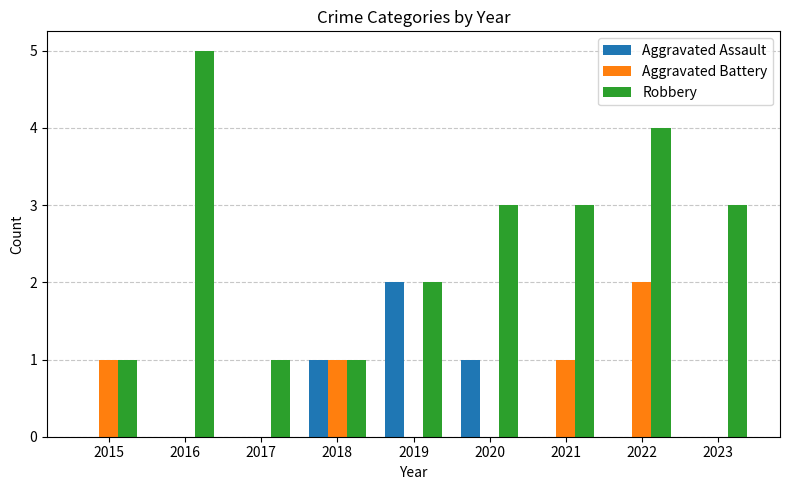

Reading right to left, list all the values displayed in this chart.

Aggravated Assault: 0	0	0	1	2	1	0	0	0
Aggravated Battery: 0	2	1	0	0	1	0	0	1
Robbery: 3	4	3	3	2	1	1	5	1